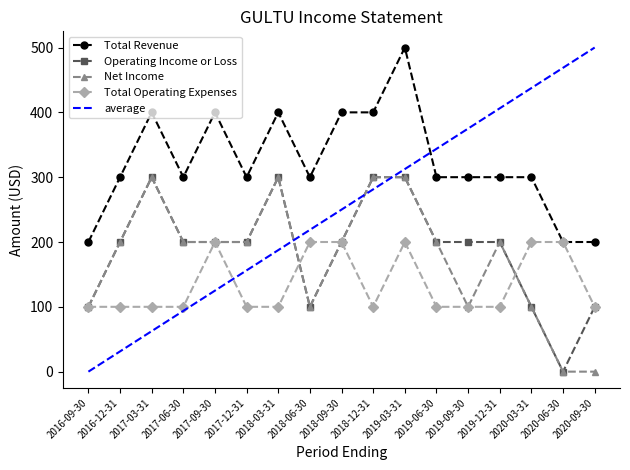

What position from the left is 2019-12-31?

14